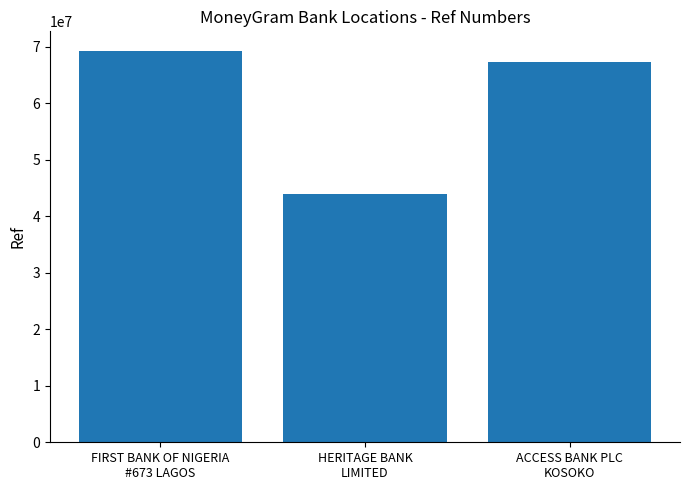

The value at HERITAGE BANK
LIMITED is 43950010. True or false?

True